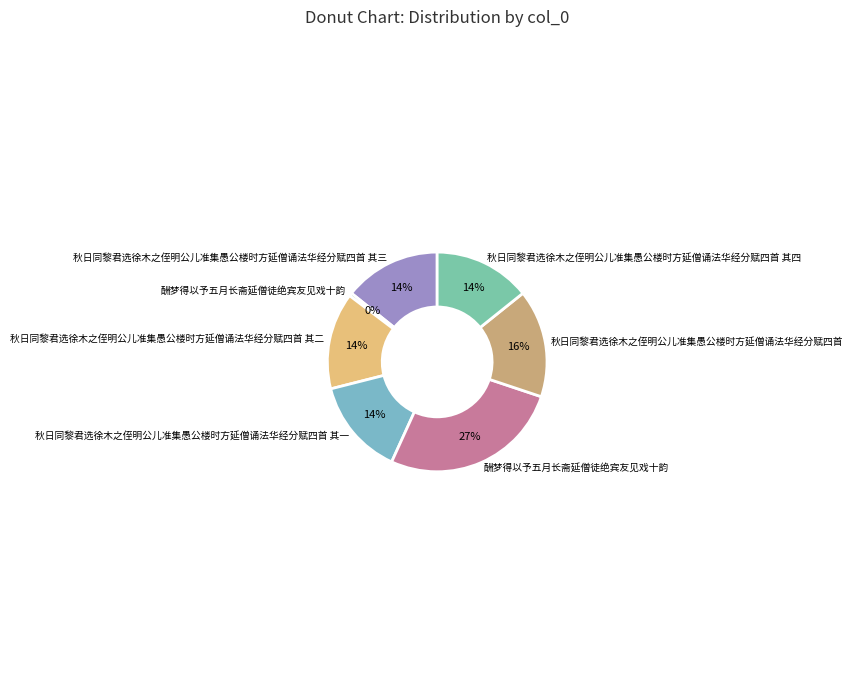

How many slices are in this pie chart?

7